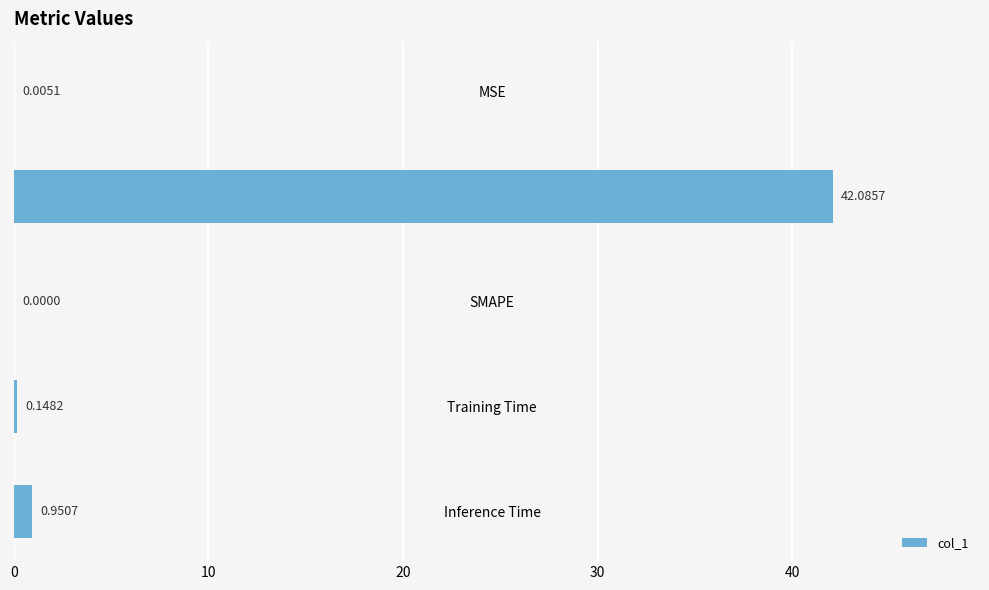

Which category has the highest value across all series?

MAPE